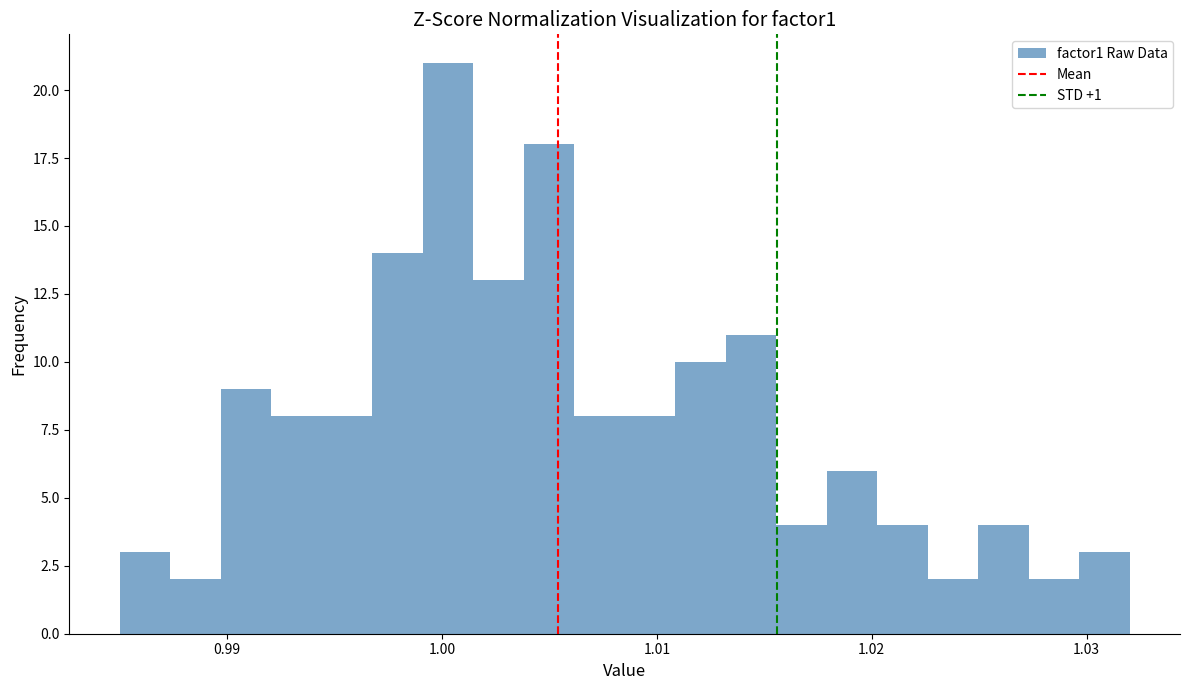

Read against the x-axis, roughly where is the centre of the tallest bar?

1.000